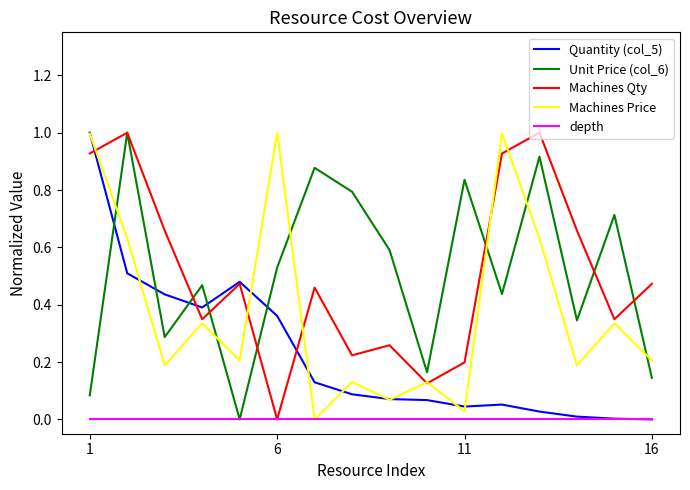

How many intersections are there between Unit Price (col_6) and Quantity (col_5)?

5